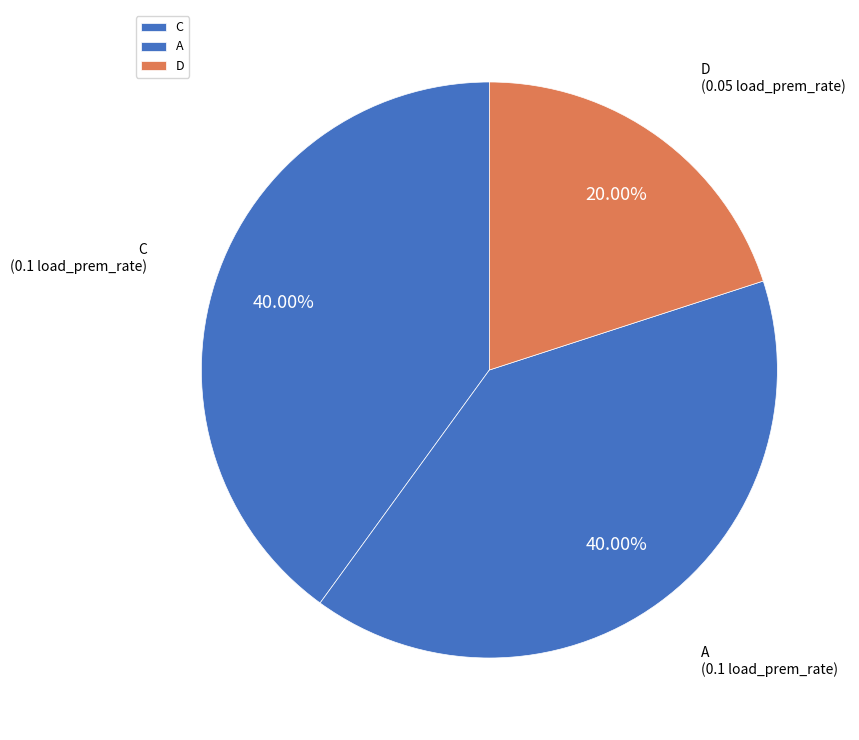

True or false: D accounts for 30% of the total.

False